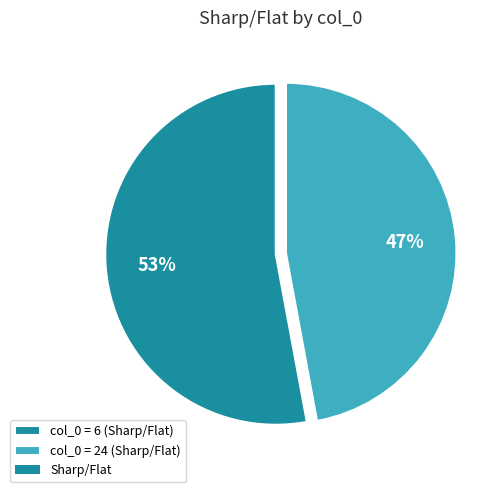

To the nearest percent, what is the average slice percentage?

50%